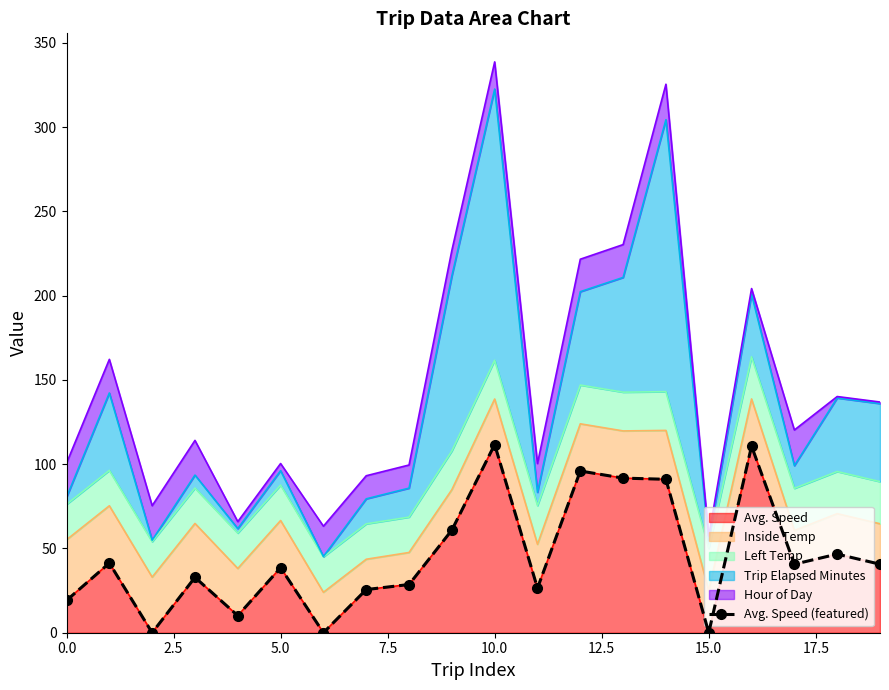

The value of Avg. Speed at 10.0 is 111.7. True or false?

True